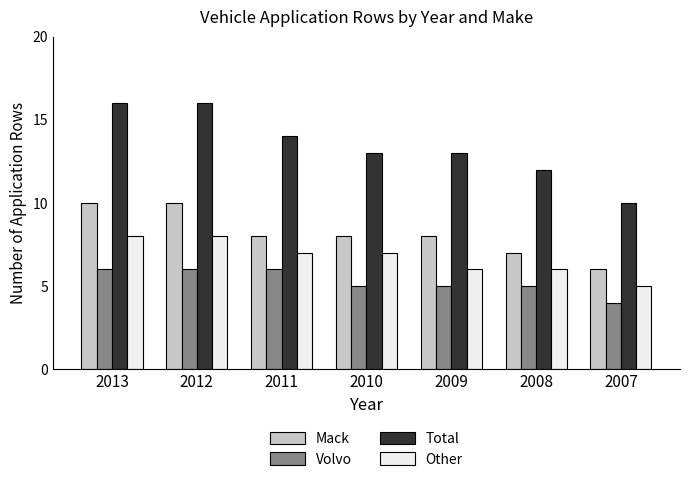

The value of Other at 2013 is 14. True or false?

False